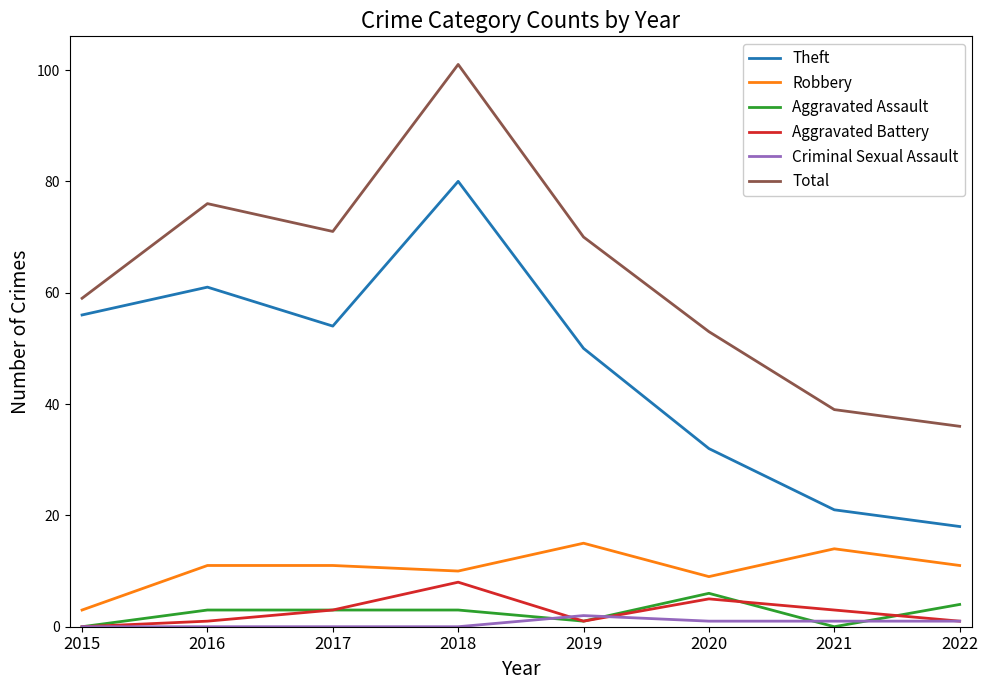

Does the chart display data point markers on the line(s)?

No